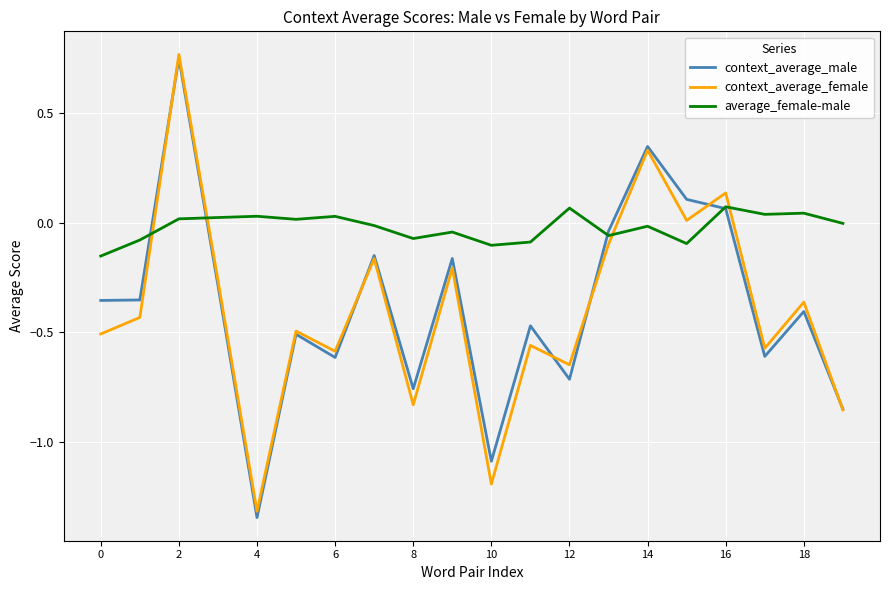

How many values in the context_average_female series are below 0?

16